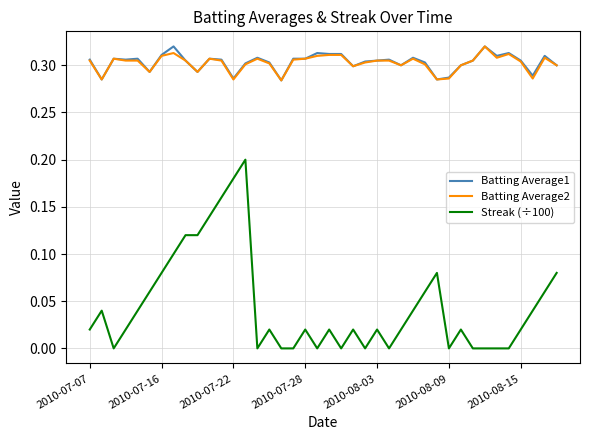

Which series has the largest range (max minus min)?

Streak (÷100)